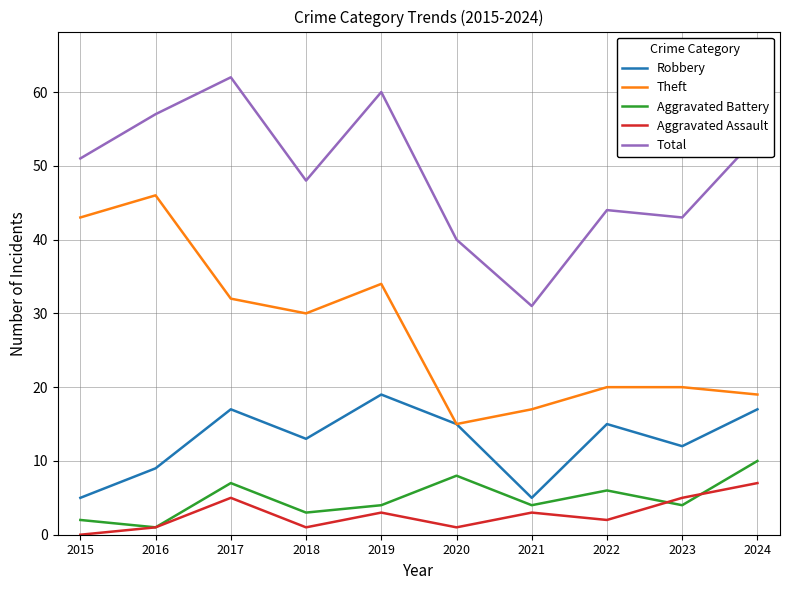

What is the difference between the highest and lowest values at 2015?

51